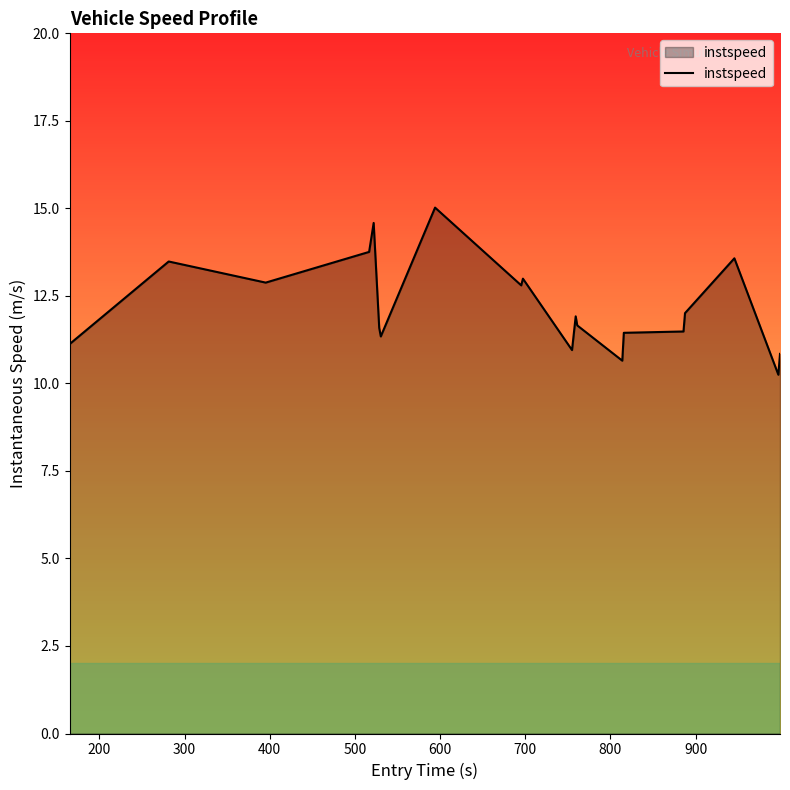

What is the difference between the maximum and minimum values?

4.8